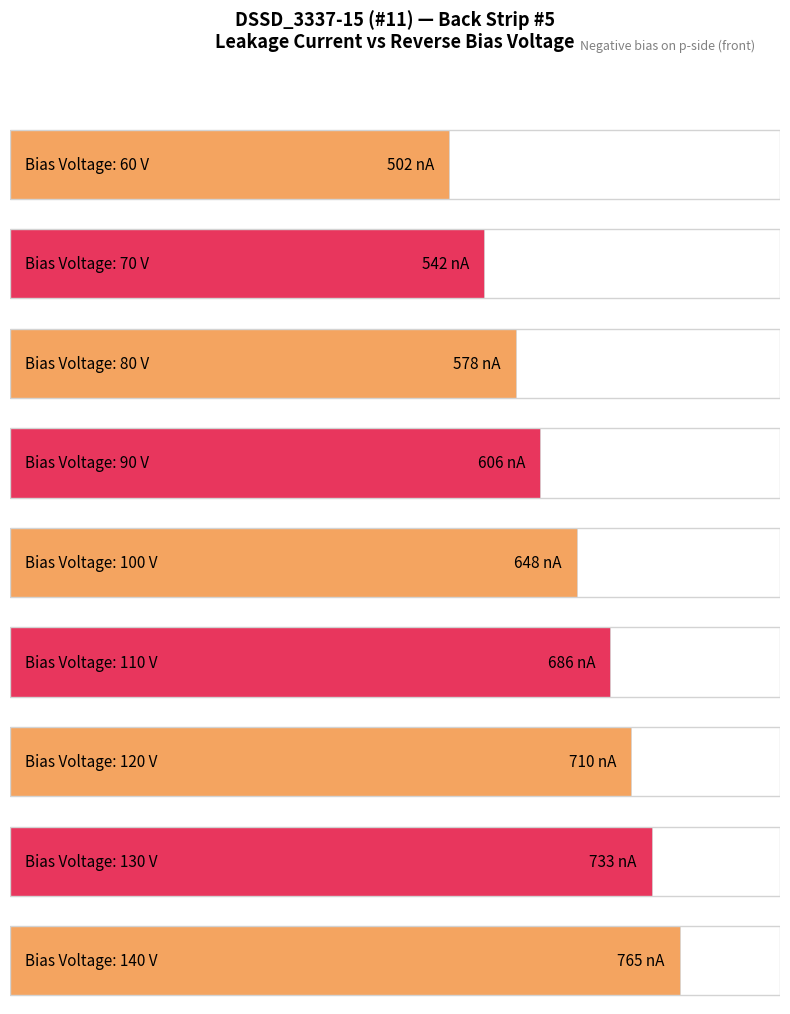

Does the chart contain stacked bars?

No